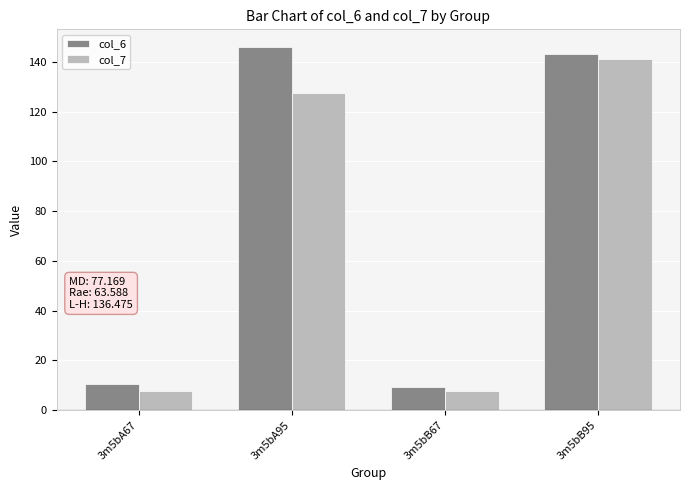

What is the greatest value displayed?

145.8